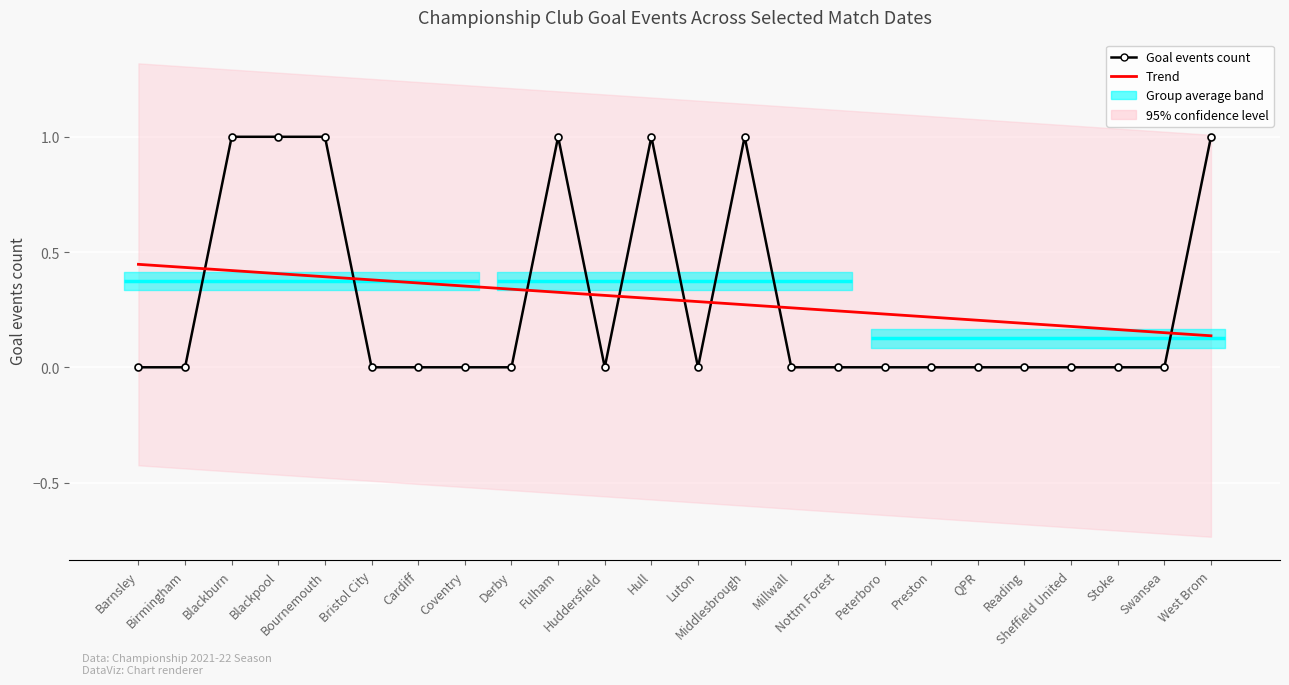

After their last crossing, which series has the higher values: Scored goals count or Trend?

Scored goals count